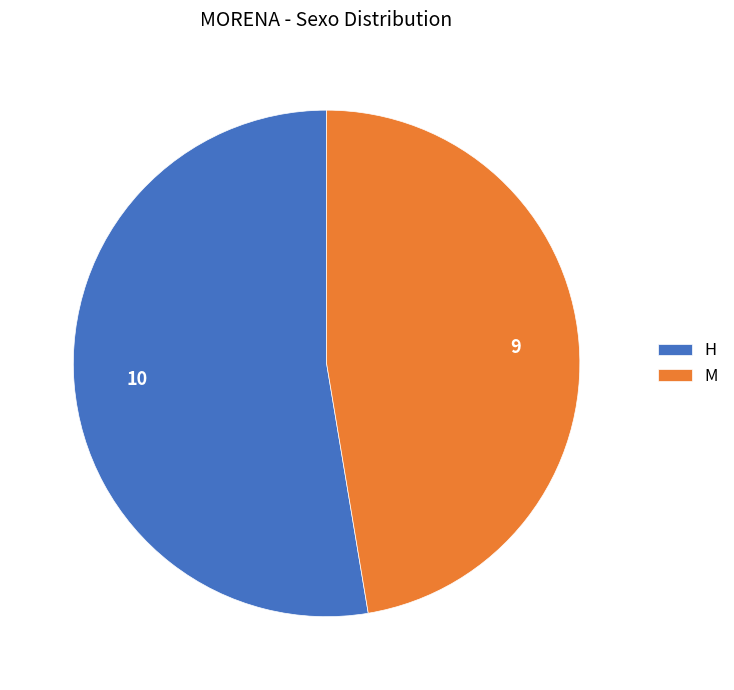

Count the number of slices in the pie.

2